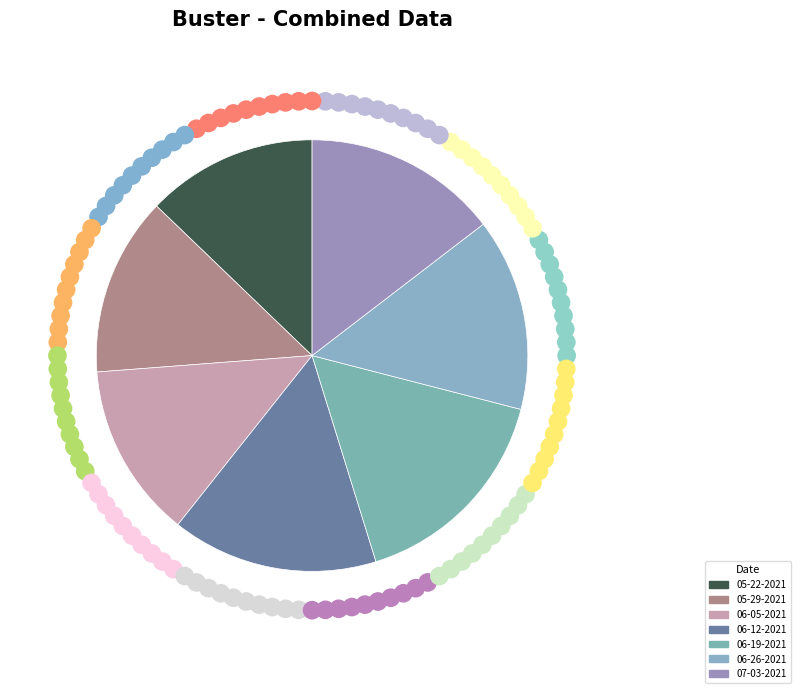

Is it true that 05-29-2021 is 13% of the pie?

True